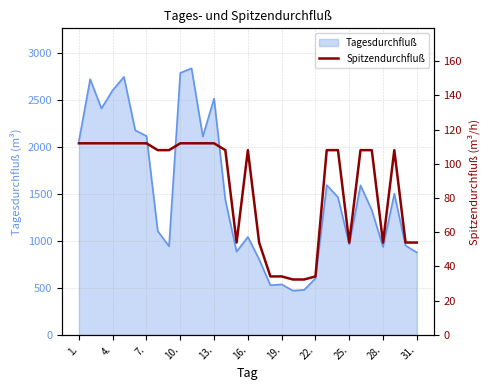

The value of Tagesdurchfluß at 1. is 3376. True or false?

False